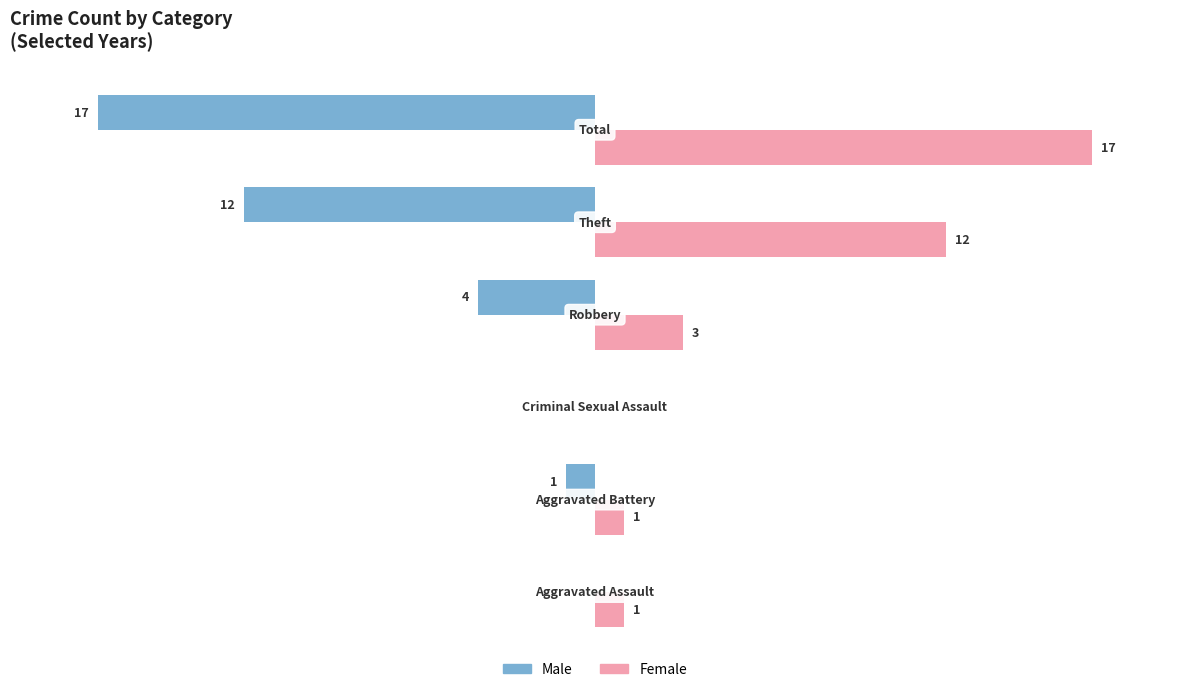

Which series has the largest total across all categories?

Female